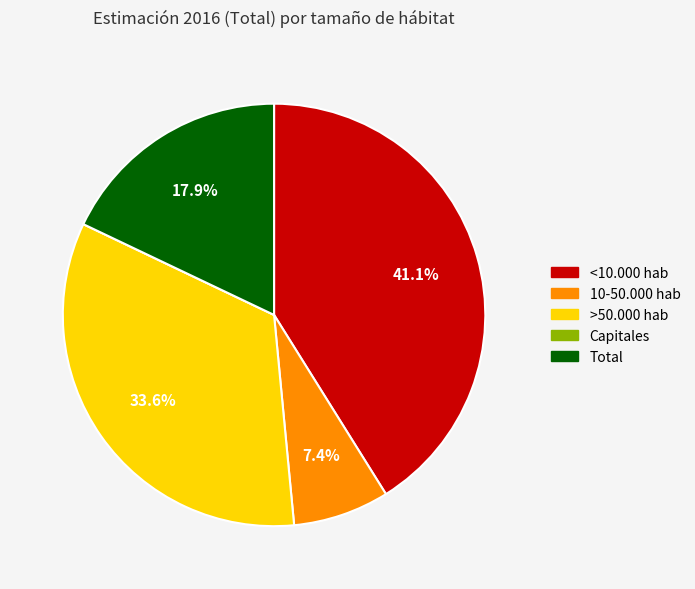

Which category has the biggest portion of the pie?

<10.000 hab